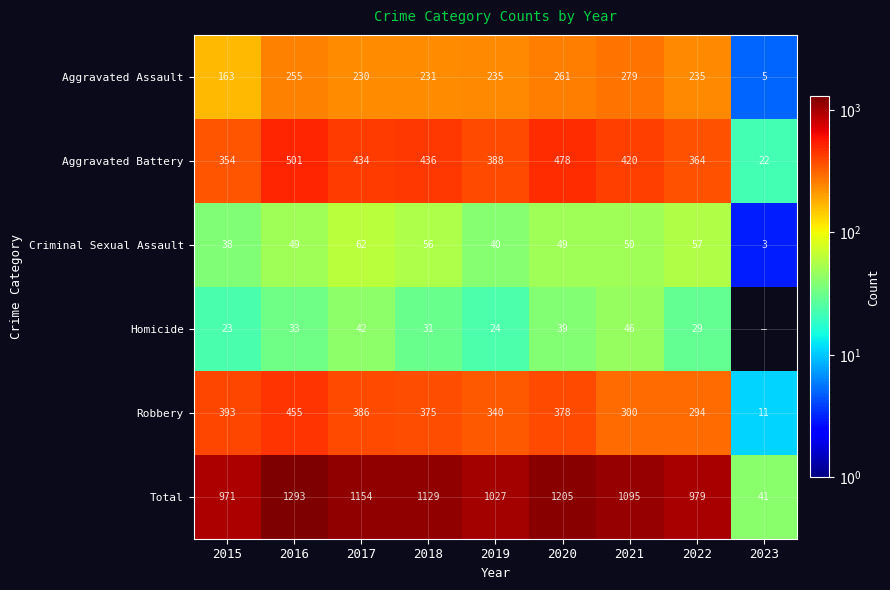

At 2015, list the series in order from smallest to largest.

Homicide, Criminal Sexual Assault, Aggravated Assault, Aggravated Battery, Robbery, Total